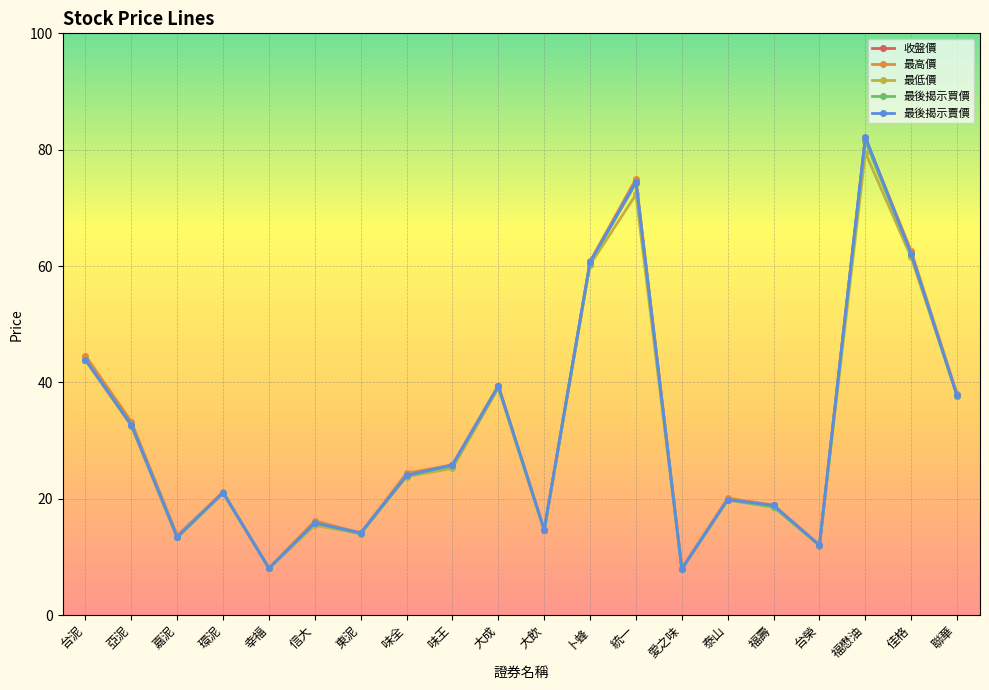

Where does the 最後揭示買價 series first go above 23?

台泥